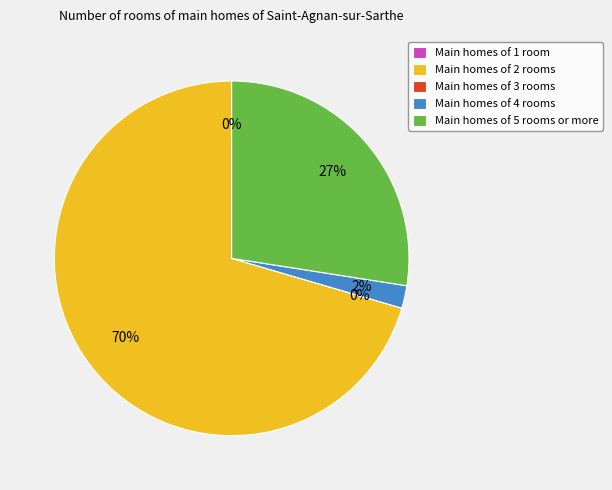

How many slices are in this pie chart?

5